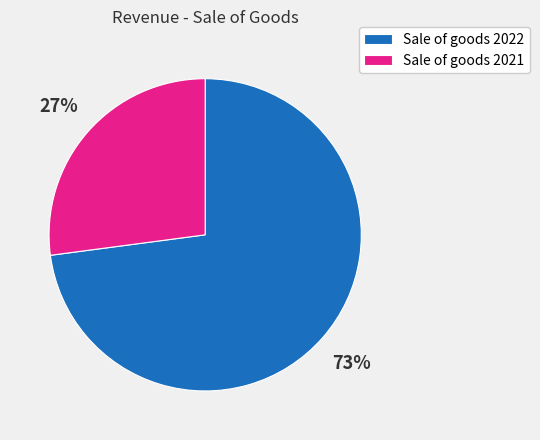

True or false: Sale of goods 2021 accounts for 27% of the total.

True